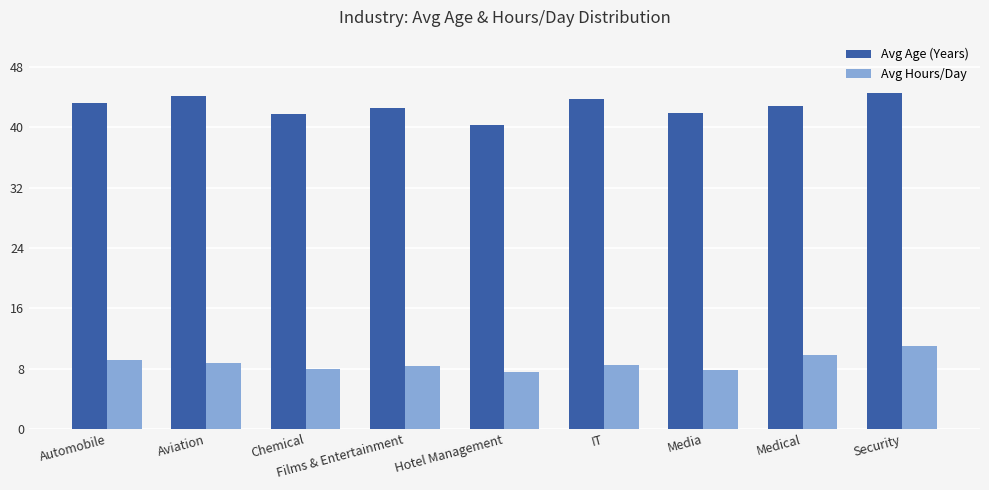

What are all the series names shown in the legend?

Avg Age (Years), Avg Hours/Day